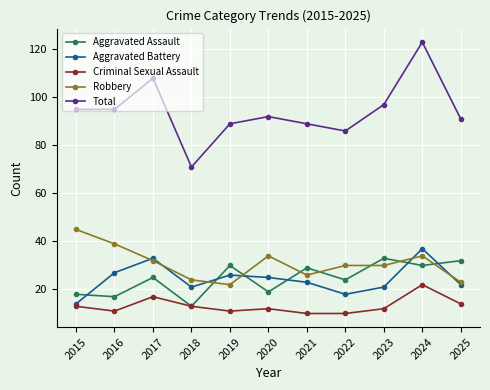

Reading right to left, list all the values displayed in this chart.

Aggravated Assault: 2025=32	2024=30	2023=33	2022=24	2021=29	2020=19	2019=30	2018=13	2017=25	2016=17	2015=18
Aggravated Battery: 2025=22	2024=37	2023=21	2022=18	2021=23	2020=25	2019=26	2018=21	2017=33	2016=27	2015=14
Criminal Sexual Assault: 2025=14	2024=22	2023=12	2022=10	2021=10	2020=12	2019=11	2018=13	2017=17	2016=11	2015=13
Robbery: 2025=23	2024=34	2023=30	2022=30	2021=26	2020=34	2019=22	2018=24	2017=32	2016=39	2015=45
Total: 2025=91	2024=123	2023=97	2022=86	2021=89	2020=92	2019=89	2018=71	2017=108	2016=95	2015=95